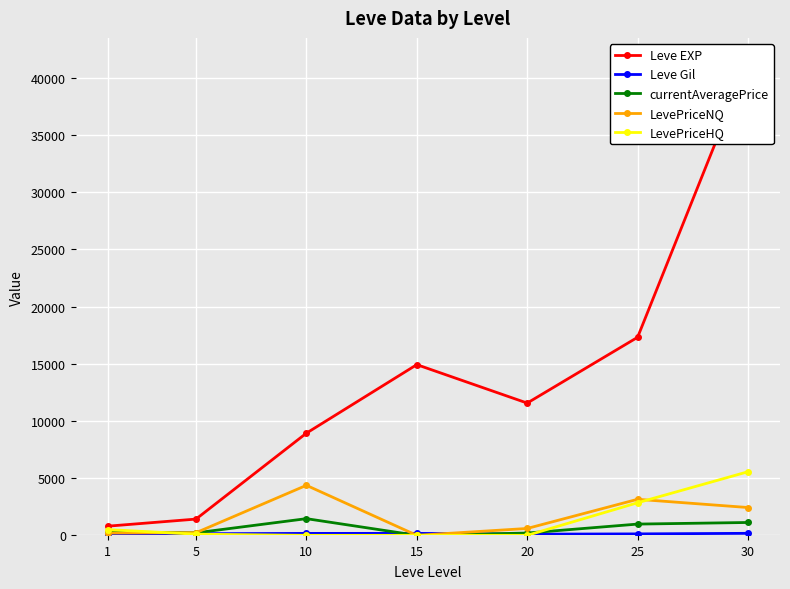

Reading left to right, extract all data points from this chart.

Leve EXP: 800.0	1420.0	8930.0	14920.0	11560.0	17310.0	41410.0
Leve Gil: 113.0	140.0	169.0	172.0	101.0	126.0	175.0
currentAveragePrice: 299.7	217.2	1457.0	0.0	200.0	983.0	1123.1
LevePriceNQ: 199.5	229.6	4371.1	0.0	600.0	3150.0	2430.9
LevePriceHQ: 500.0	99.5	0.0	0.0	0.0	2848.5	5559.0